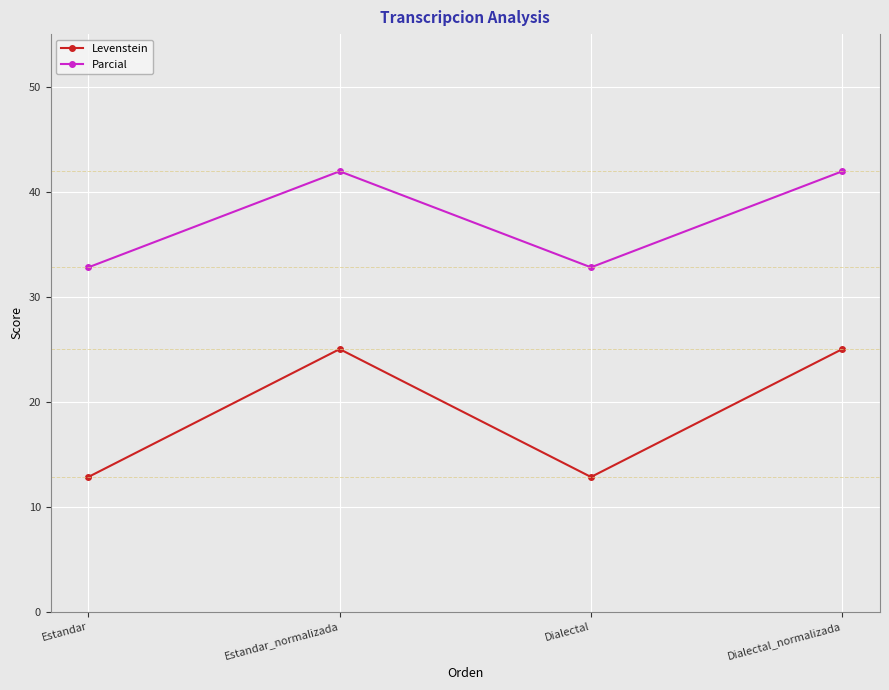

What is the spread (max minus min) of values at Estandar_normalizada?

16.9